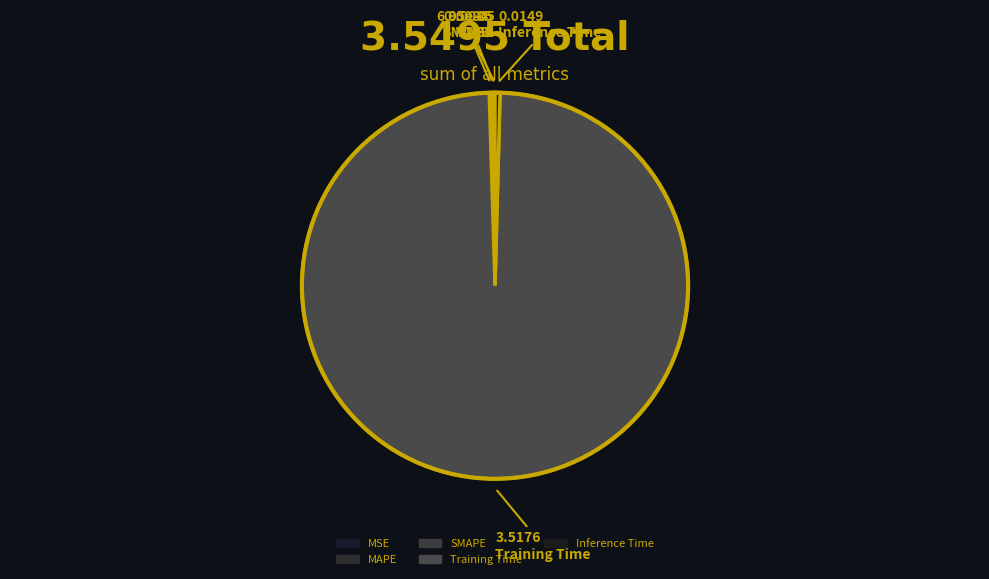

What is the largest slice in the pie chart?

Training Time